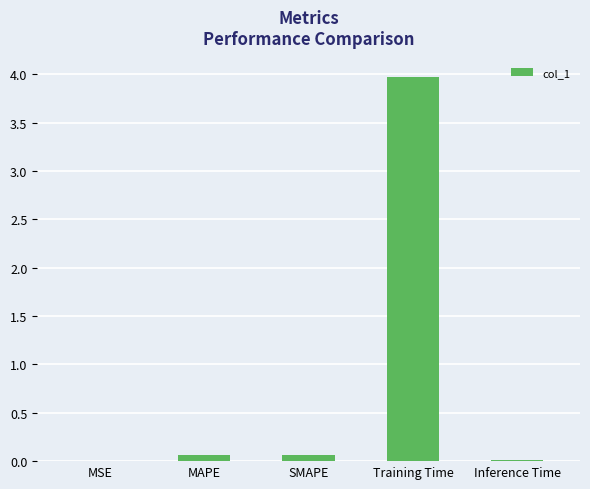

What is the maximum value shown in the chart?

4.0